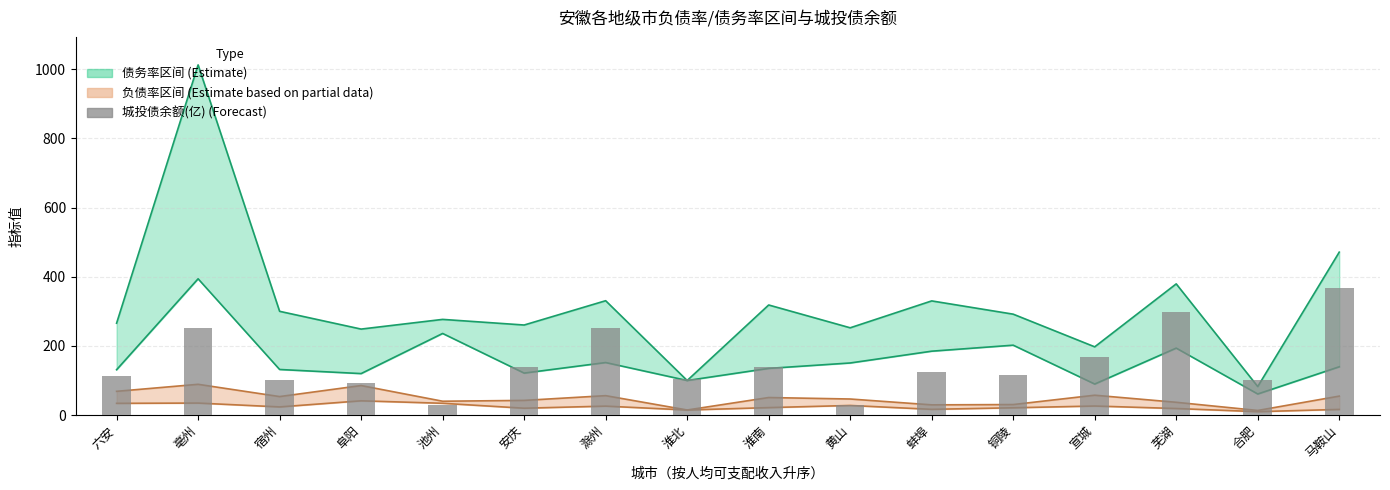

Reading left to right, transcribe all the data shown in this chart.

六安=112.0	亳州=250.5	宿州=101.3	阜阳=92.9	池州=28.5	安庆=139.2	滁州=251.0	淮北=104.2	淮南=139.5	黄山=28.7	蚌埠=123.7	铜陵=115.5	宣城=168.5	芜湖=299.2	合肥=101.7	马鞍山=366.9